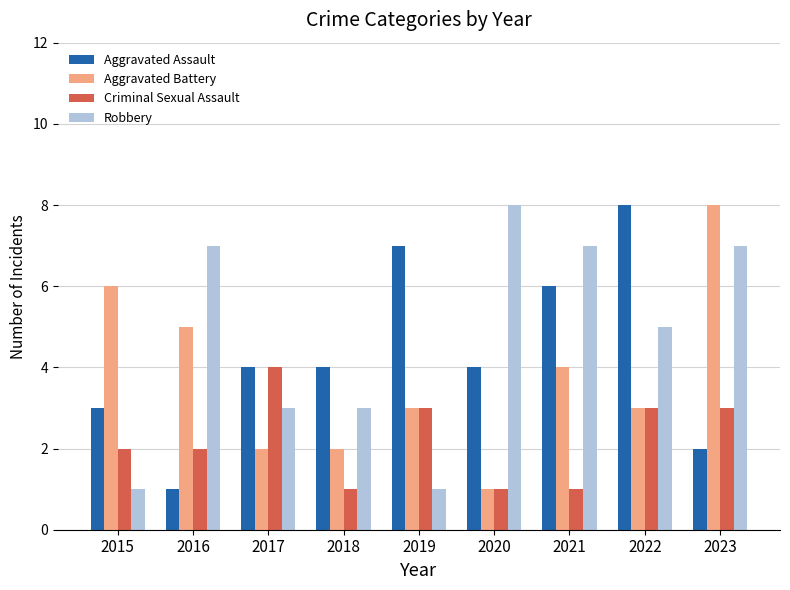

Is it true that Aggravated Assault equals 2 at 2019?

False